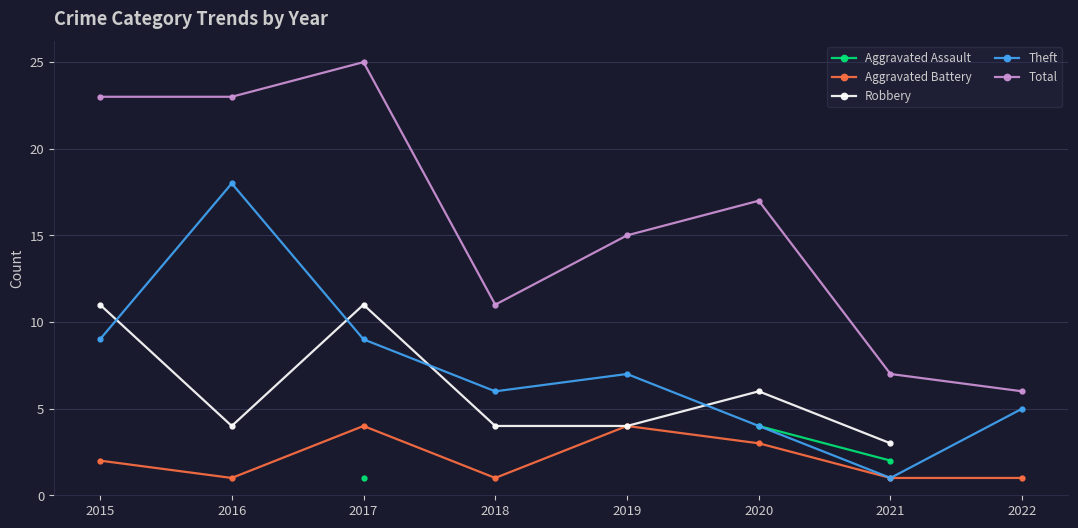

True or false: Total has a value of 23.0 at 2016.

True